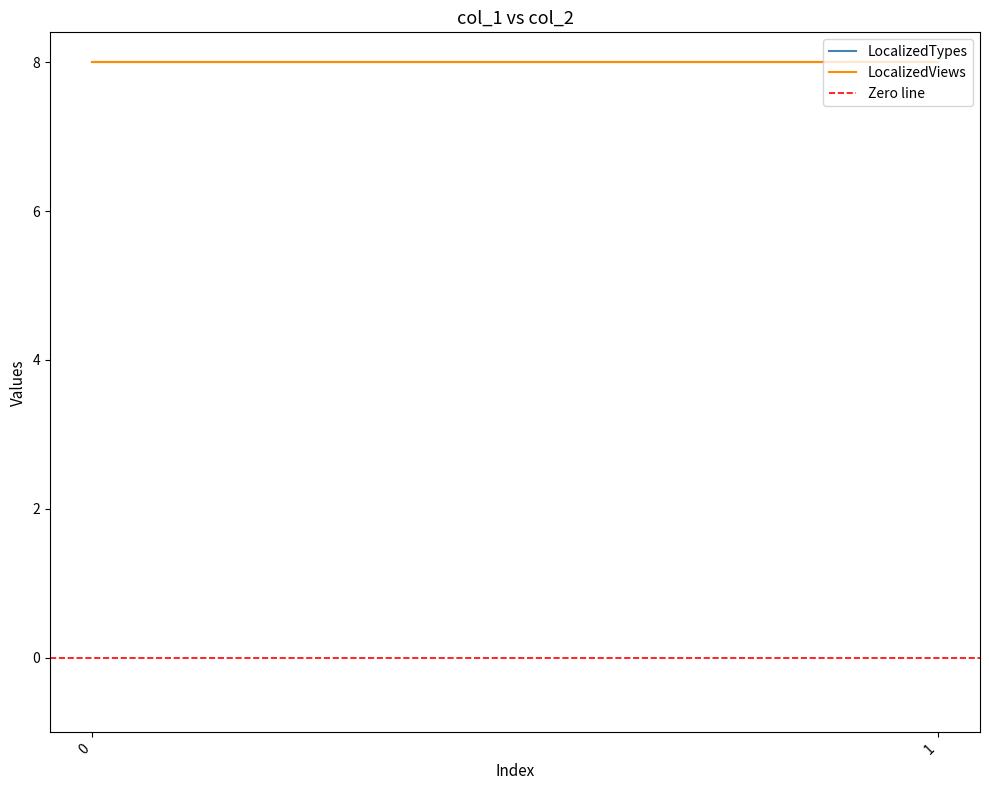

What is the spread (max minus min) of values at 0?

8